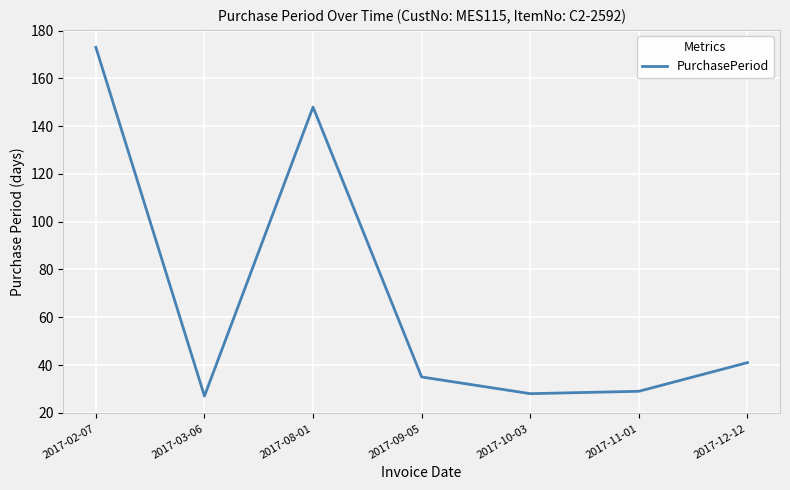

Which category has the highest value across all series?

2017-02-07